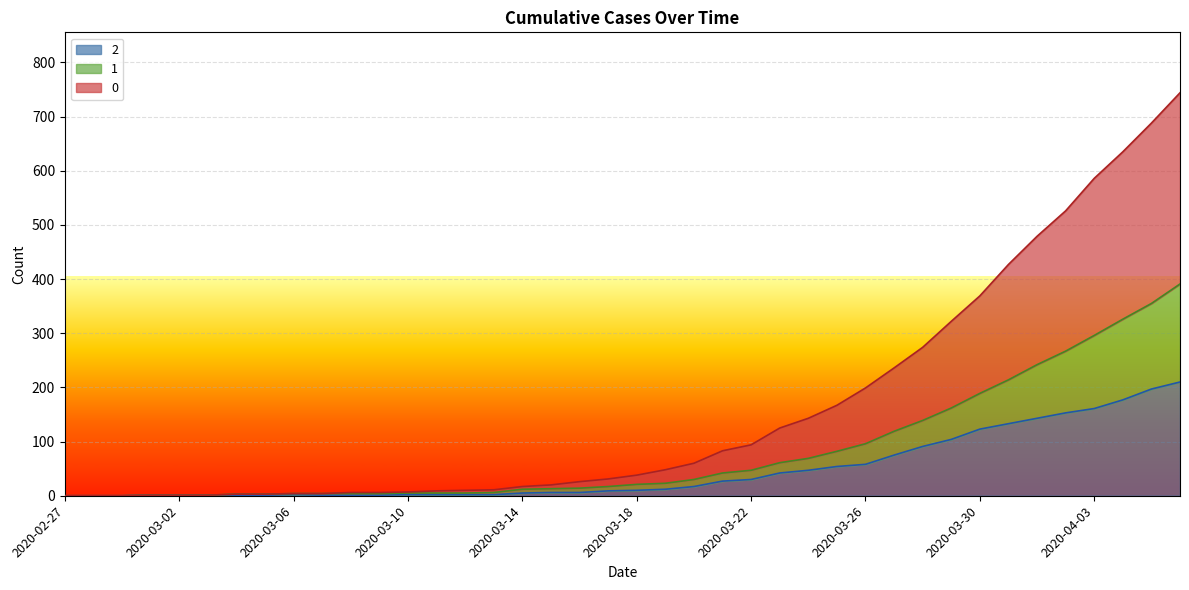

What is the difference between the maximum and second lowest values in the 2 series?

210